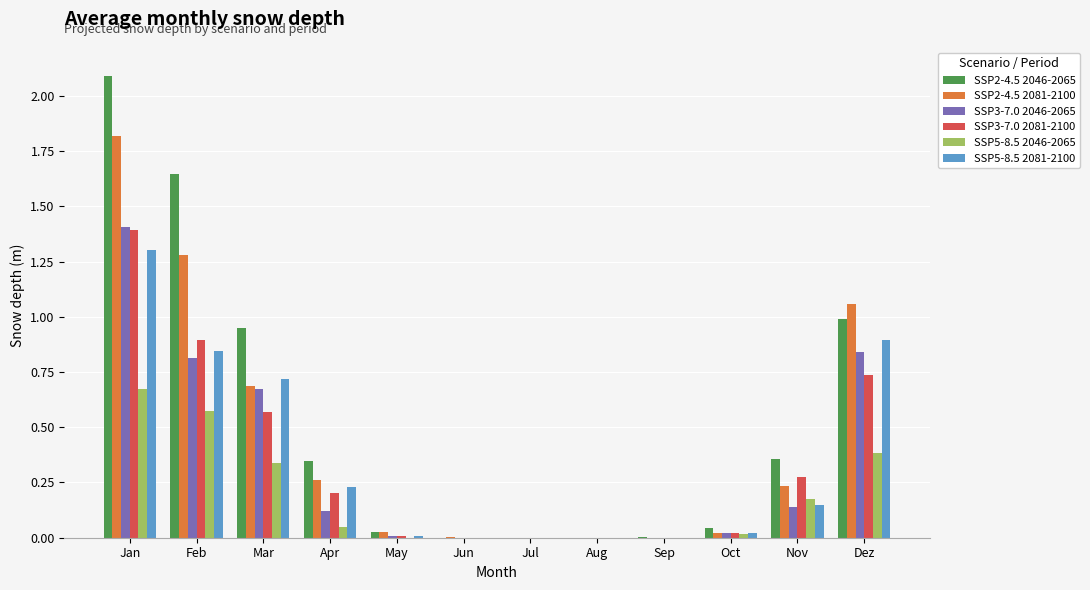

What is the highest value of the SSP3-7.0 2081-2100 series?

1.4